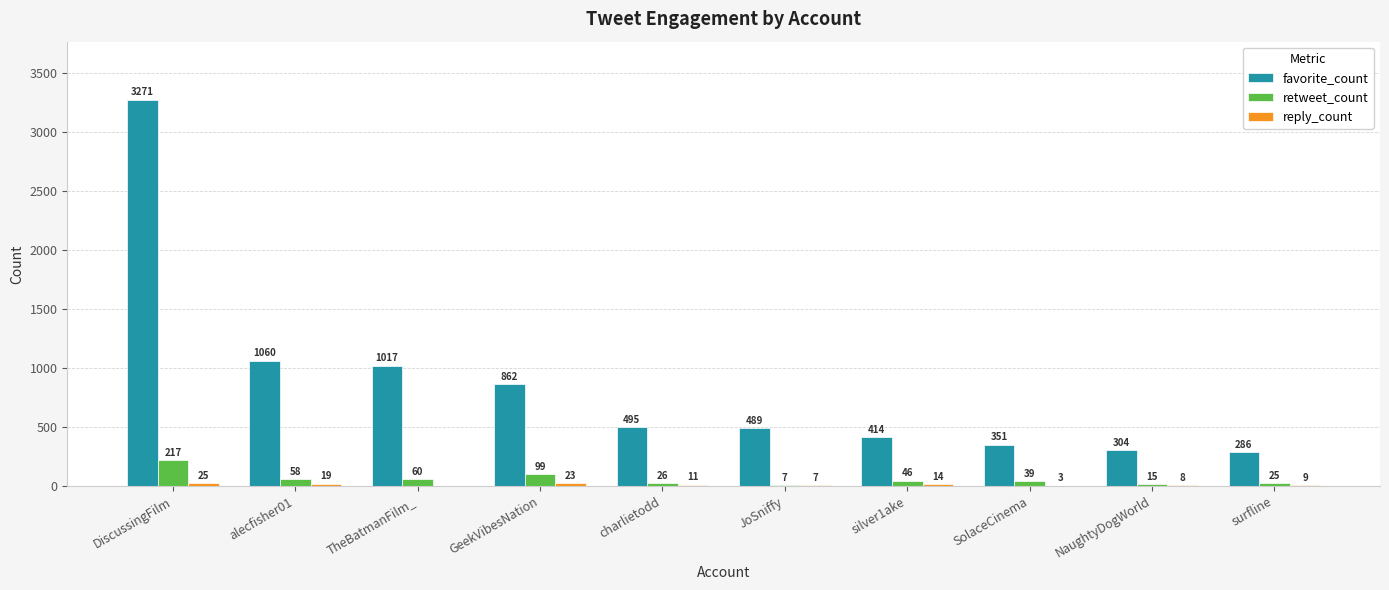

What is the sum of all favorite_count values?

8549